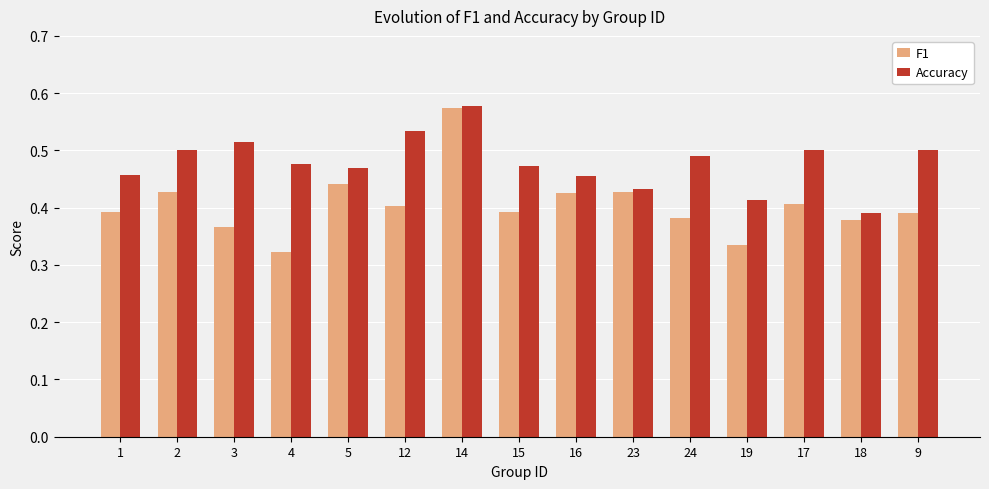

The value of F1 at 24 is 0.2. True or false?

False